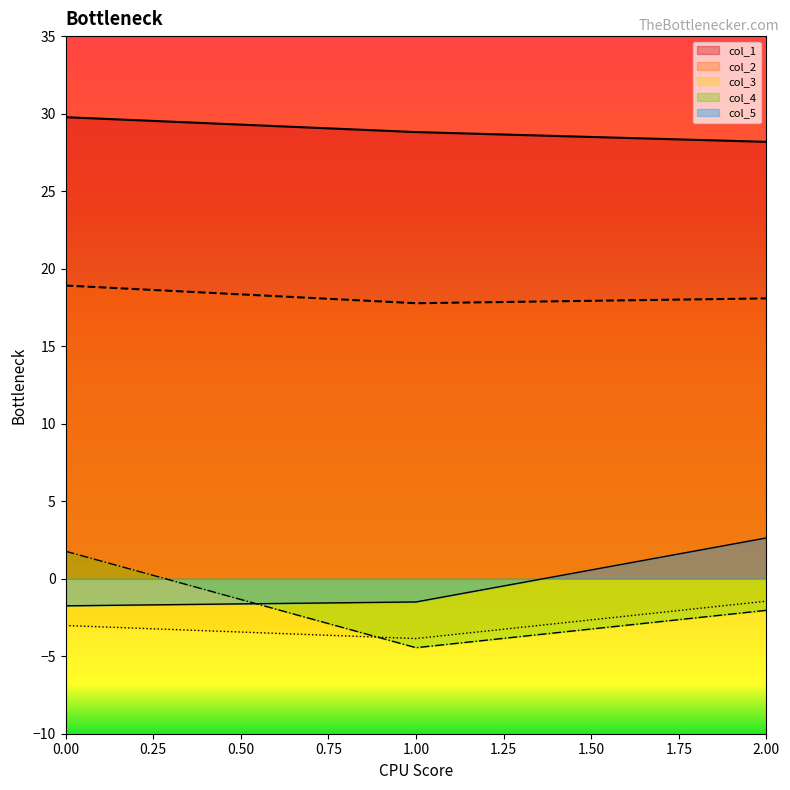

The value of col_3 at 1 is -3.9. True or false?

True